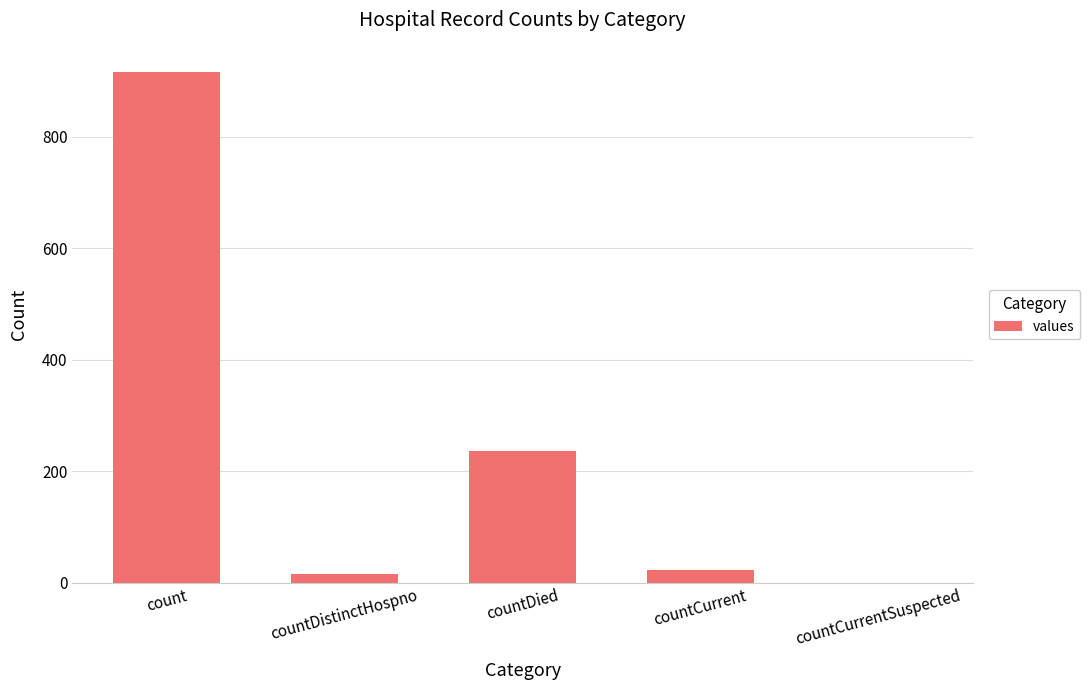

Reading left to right, extract all data points from this chart.

count=915	countDistinctHospno=16	countDied=236	countCurrent=23	countCurrentSuspected=0